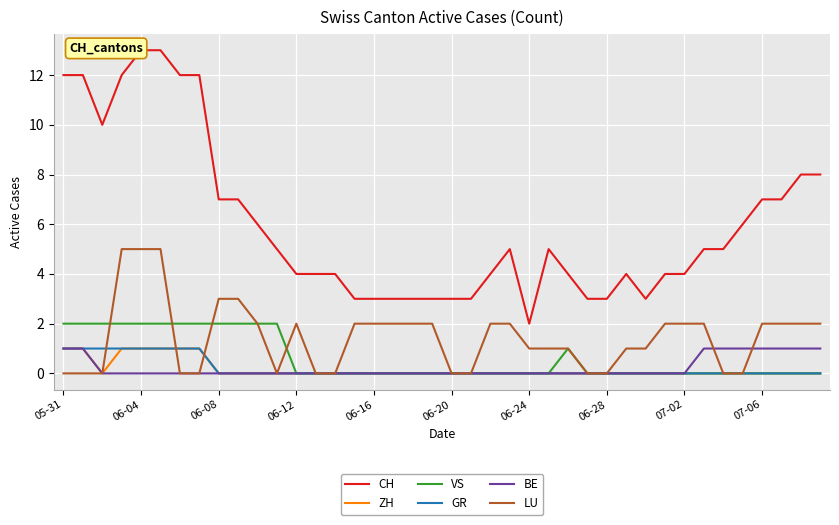

At which category does the chart reach its minimum across all series?

06-08